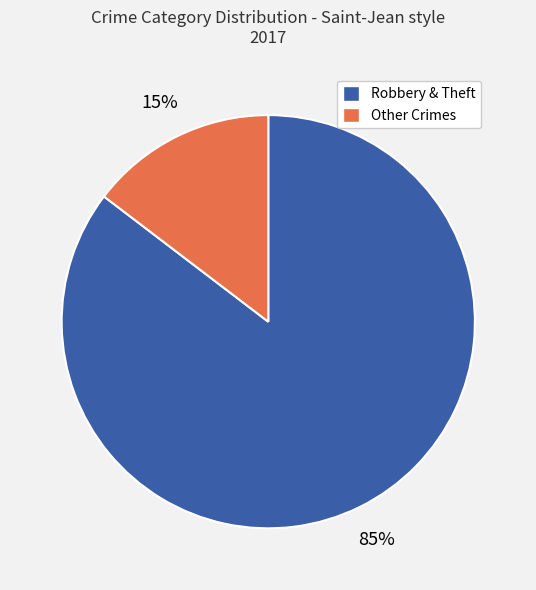

Does any single category account for the majority?

Yes